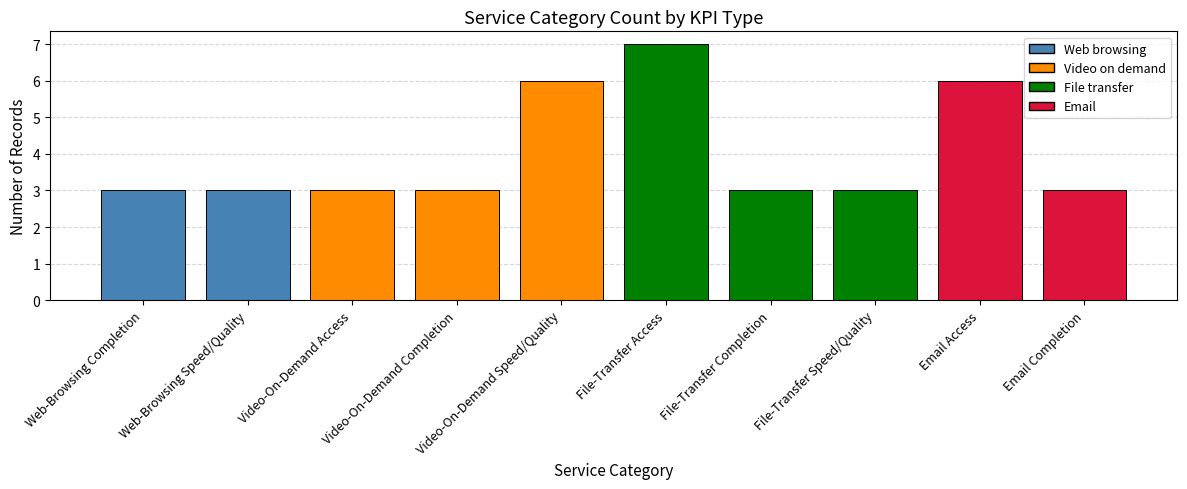

Which has a higher value, File-Transfer Access or Video-On-Demand Speed/Quality?

File-Transfer Access